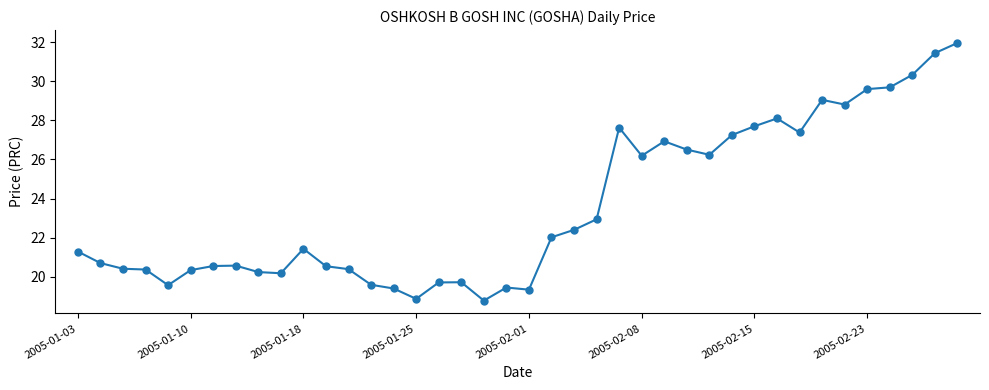

Is this an area chart (filled region under the line)?

No